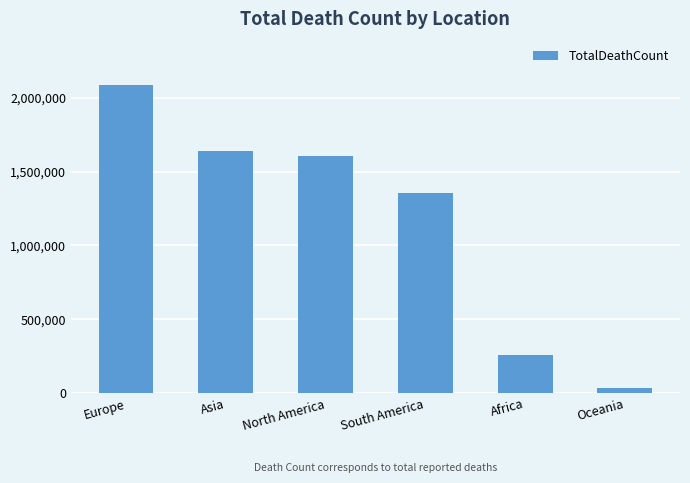

Are the bars horizontal?

No